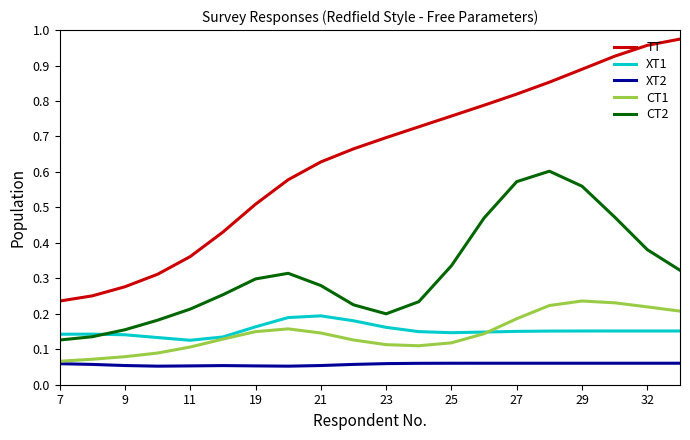

Does the chart have visible grid lines?

No